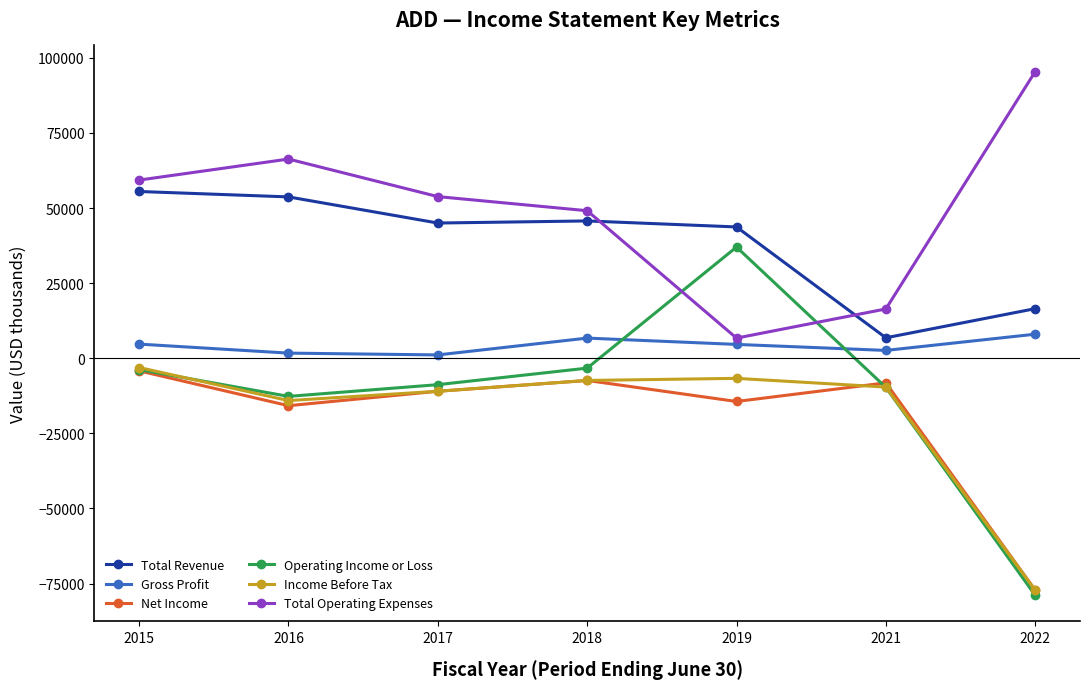

What is the maximum value for Net Income?

-4200